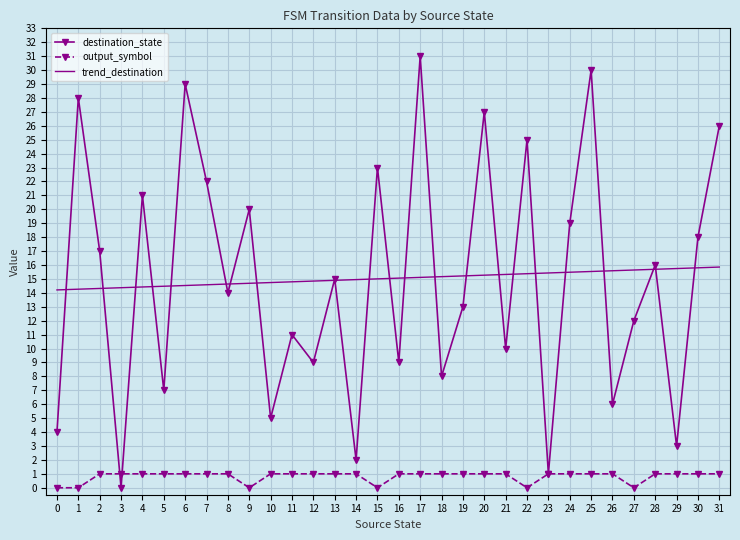

Is it true that destination_state equals 1.0 at 23?

True